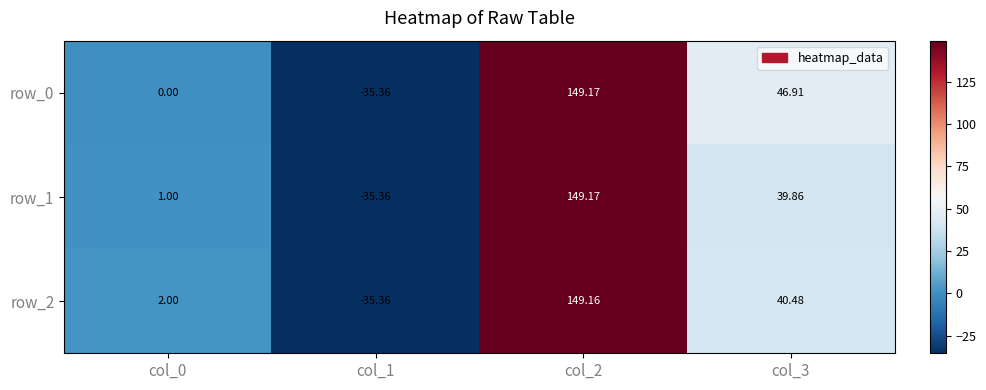

Where does the row_0 series first go above 46?

col_2